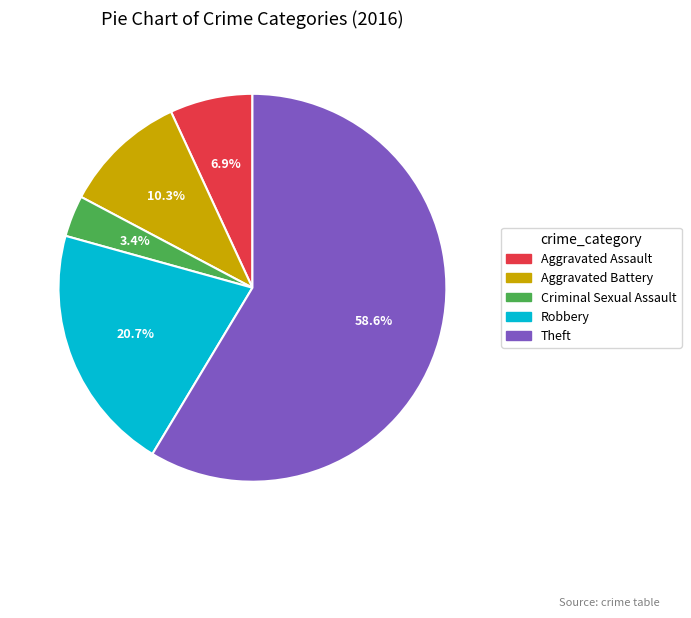

True or false: Aggravated Assault accounts for 20% of the total.

False